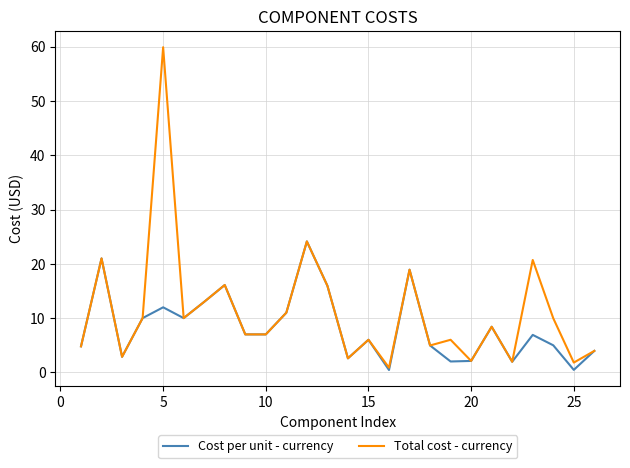

Which series has the widest spread of values?

Total cost - currency